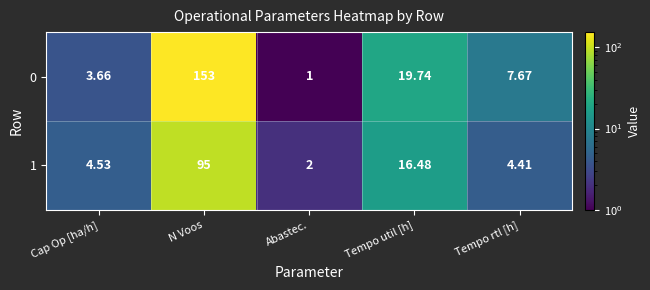

How many values in the 0 series are below 7?

2